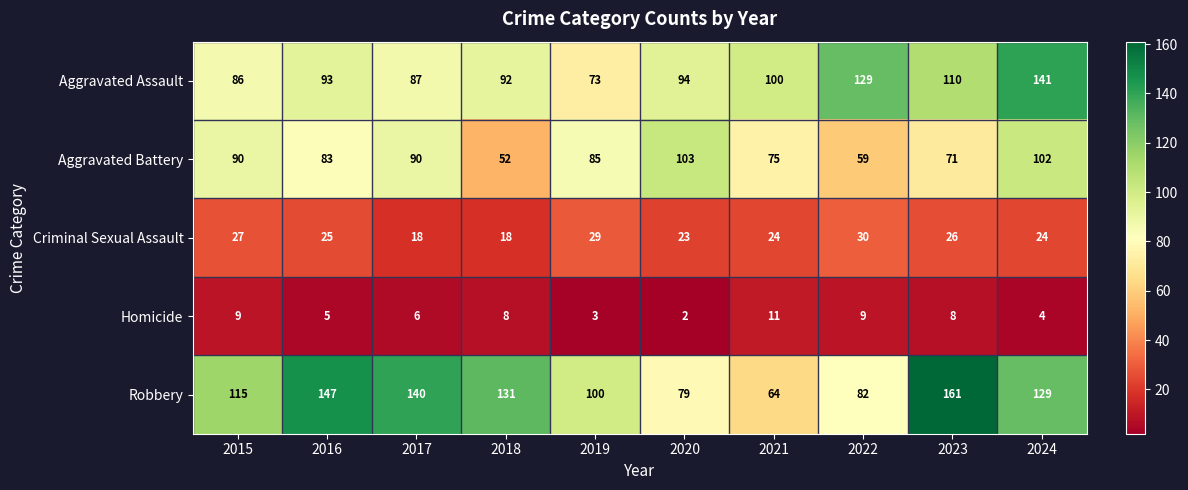

Which series has the largest total across all categories?

Robbery